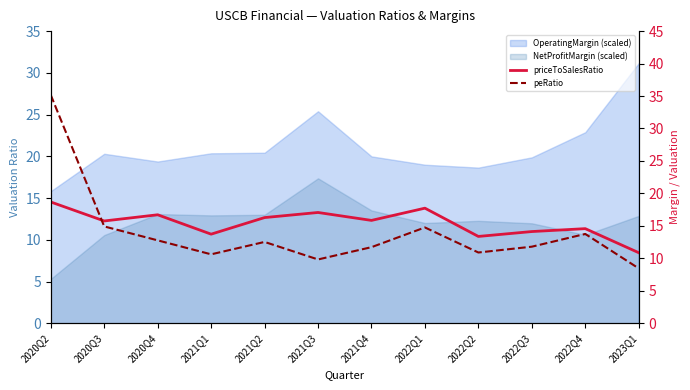

The peRatio series shows 12.5 at 2021Q2. True or false?

True